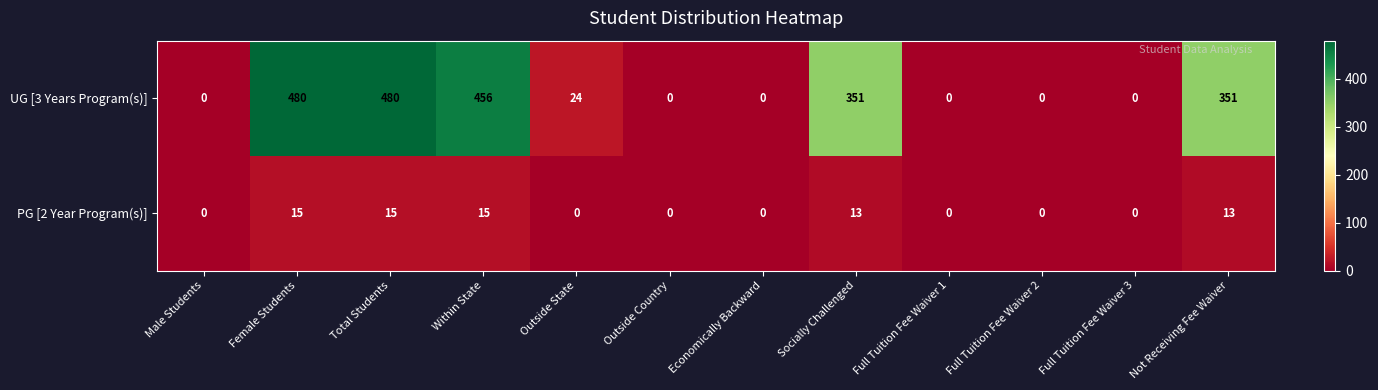

The PG [2 Year Program(s)] series shows 7 at Total Students. True or false?

False